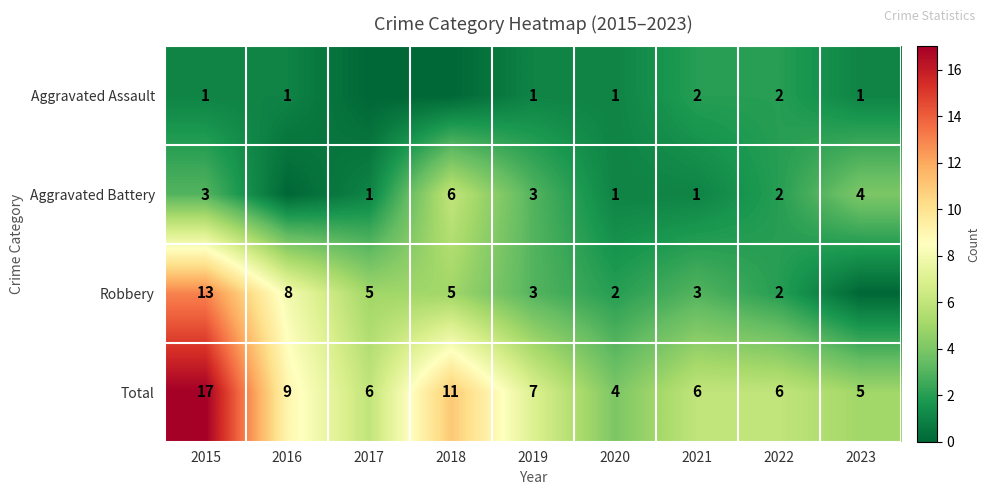

Is it true that Total equals 9 at 2016?

True